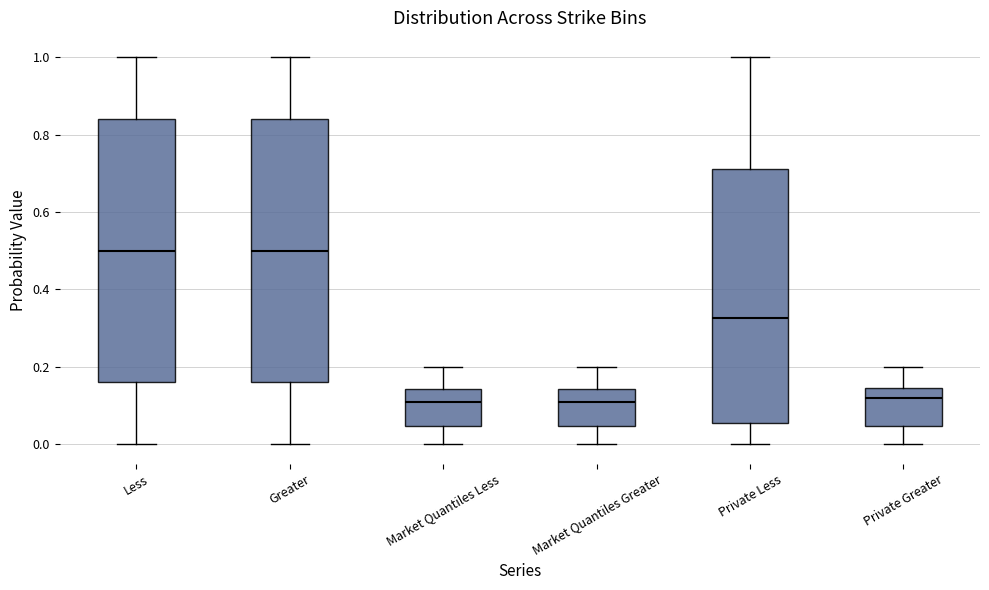

Reading left to right, read every box against the y-axis: the position of its median line, the range the box covers, and the ends of its whiskers. The values are not printed on the chart, so give them approximately, as read against the axis.

Less: median 0.50, box 0.16 to 0.84, whiskers 0.00 to 1.00
Greater: median 0.50, box 0.16 to 0.84, whiskers 0.00 to 1.00
Market Quantiles Less: median 0.12, box 0.04 to 0.14, whiskers 0.00 to 0.20
Market Quantiles Greater: median 0.12, box 0.04 to 0.14, whiskers 0.00 to 0.20
Private Less: median 0.32, box 0.06 to 0.72, whiskers 0.00 to 1.00
Private Greater: median 0.12, box 0.04 to 0.14, whiskers 0.00 to 0.20